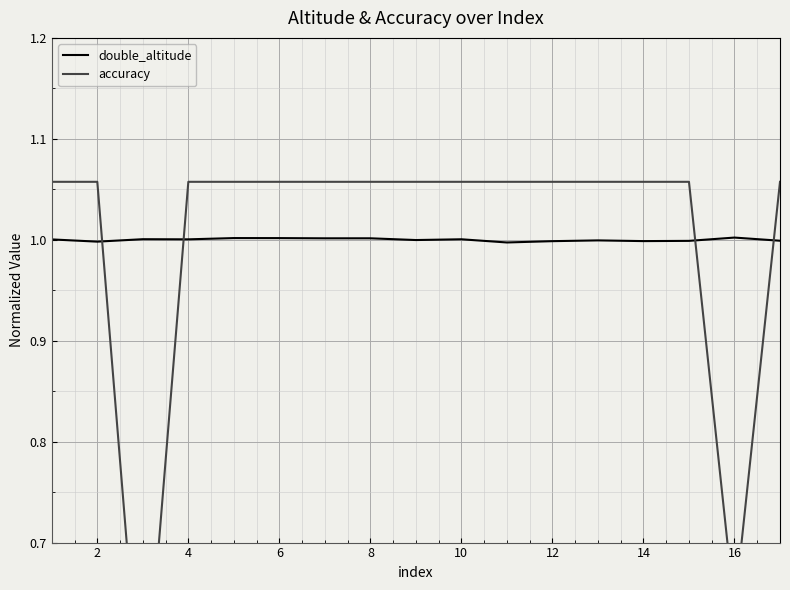

Is it true that double_altitude equals 1.0 at 12?

True